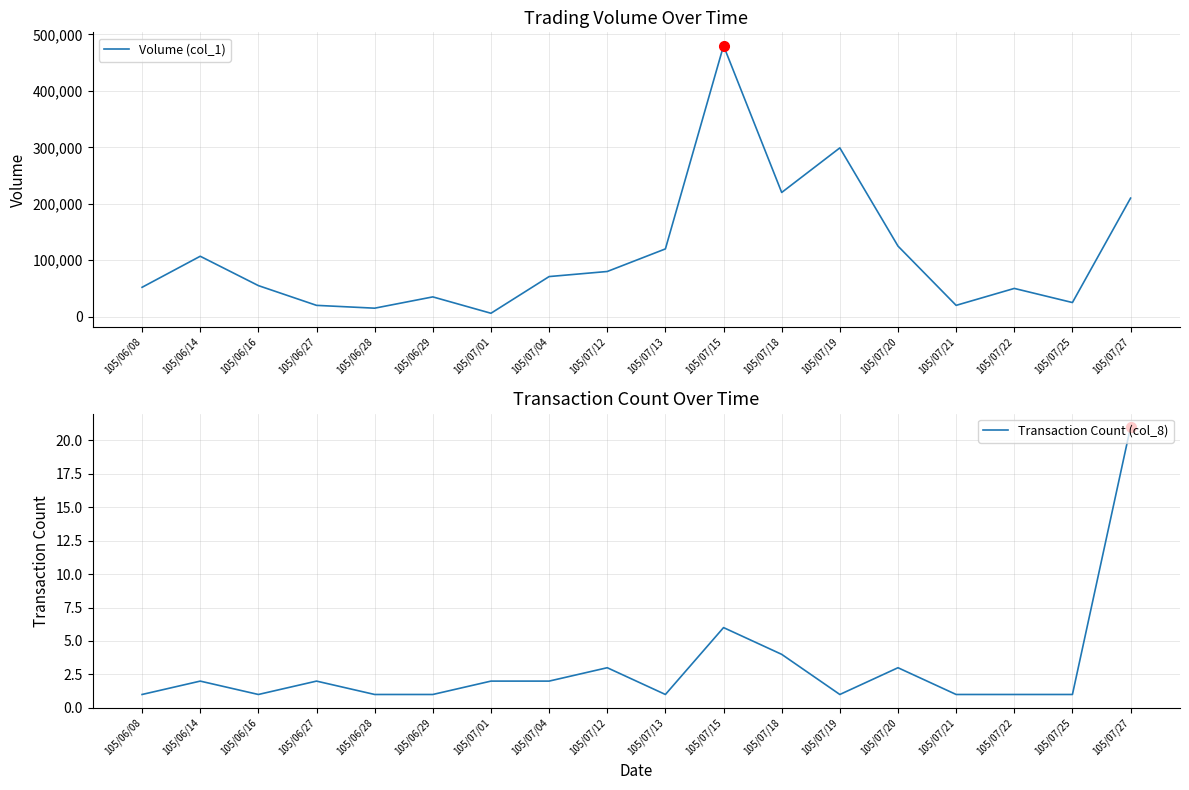

Is this an area chart (filled region under the line)?

No